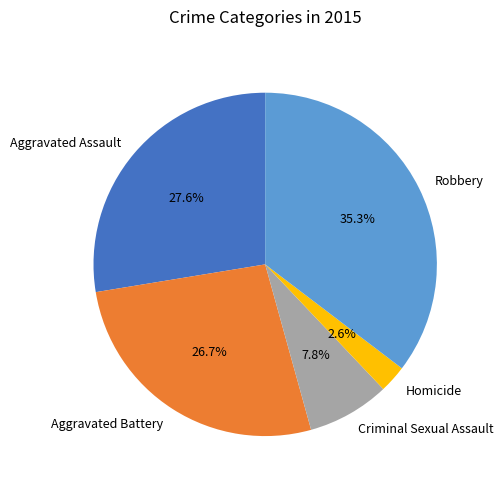

Which category has the smallest portion of the pie?

Homicide